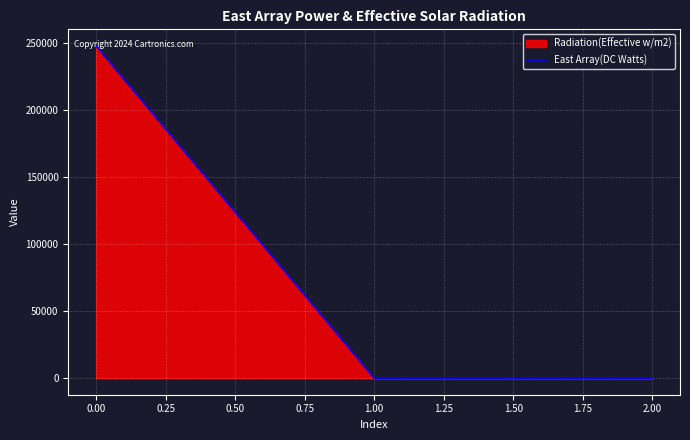

The value at 0.00 is 248018.5. True or false?

True